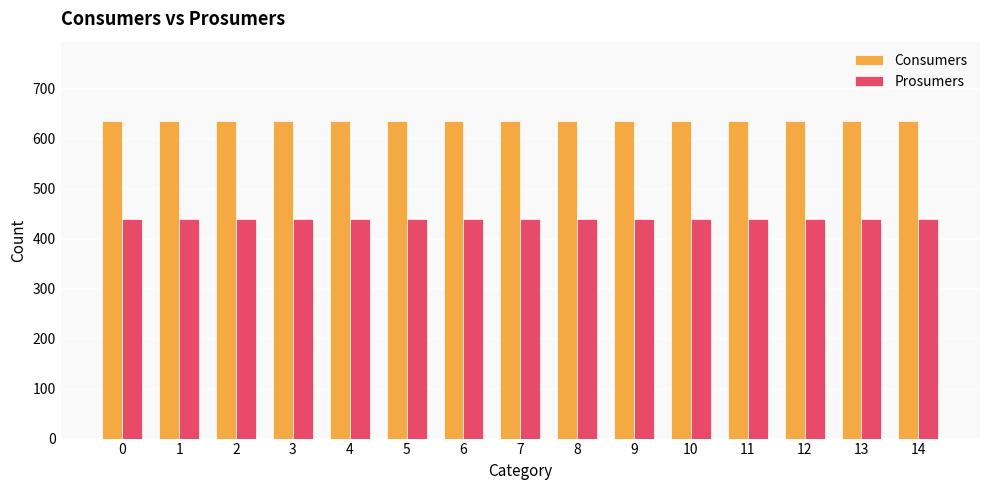

What is the difference between the highest and lowest values at 7?

195